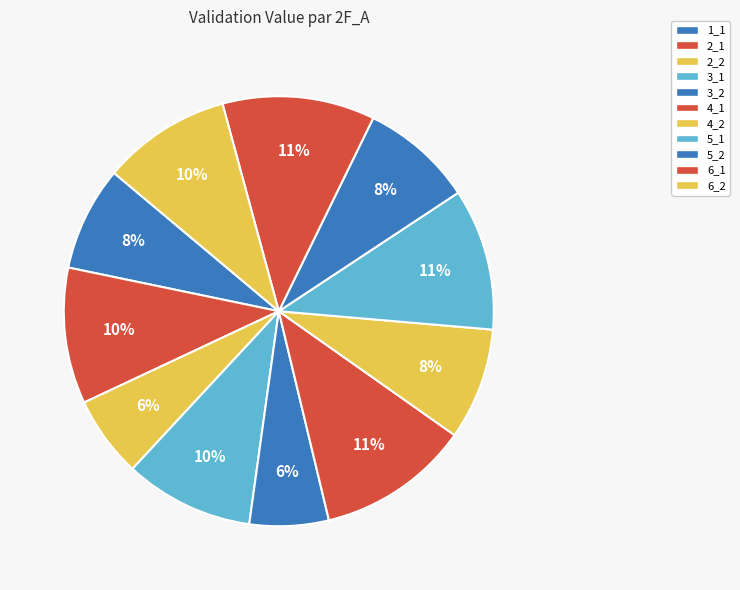

What is the total percentage of 5_2 and 2_2?

14.6%